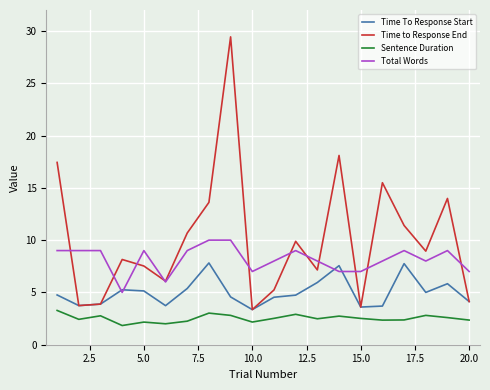

Rank the series by their maximum value, from highest to lowest.

Time to Response End, Total Words, Time To Response Start, Sentence Duration